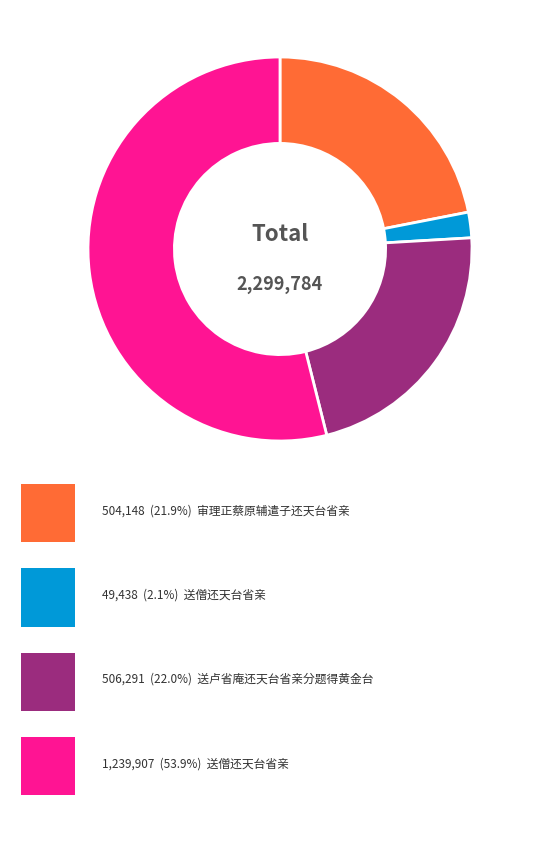

Does any single category account for the majority?

Yes